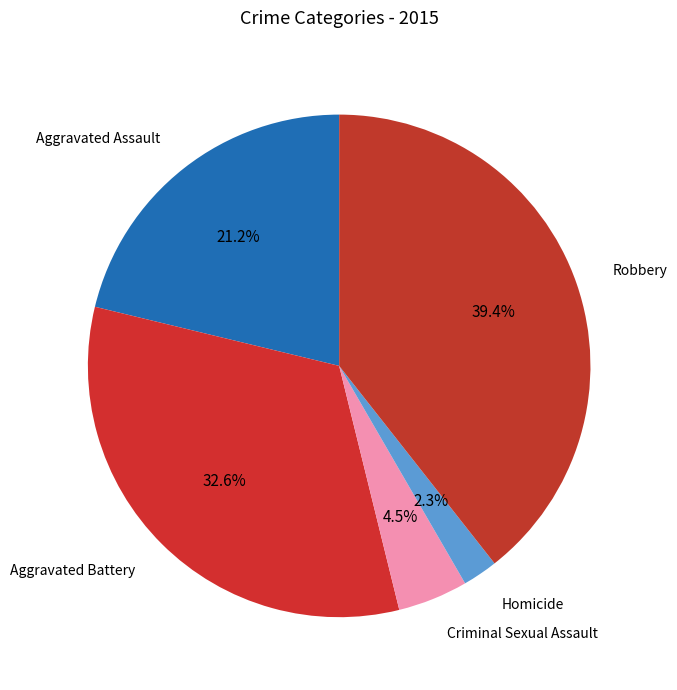

How much of the chart is everything except Homicide?

97.7%